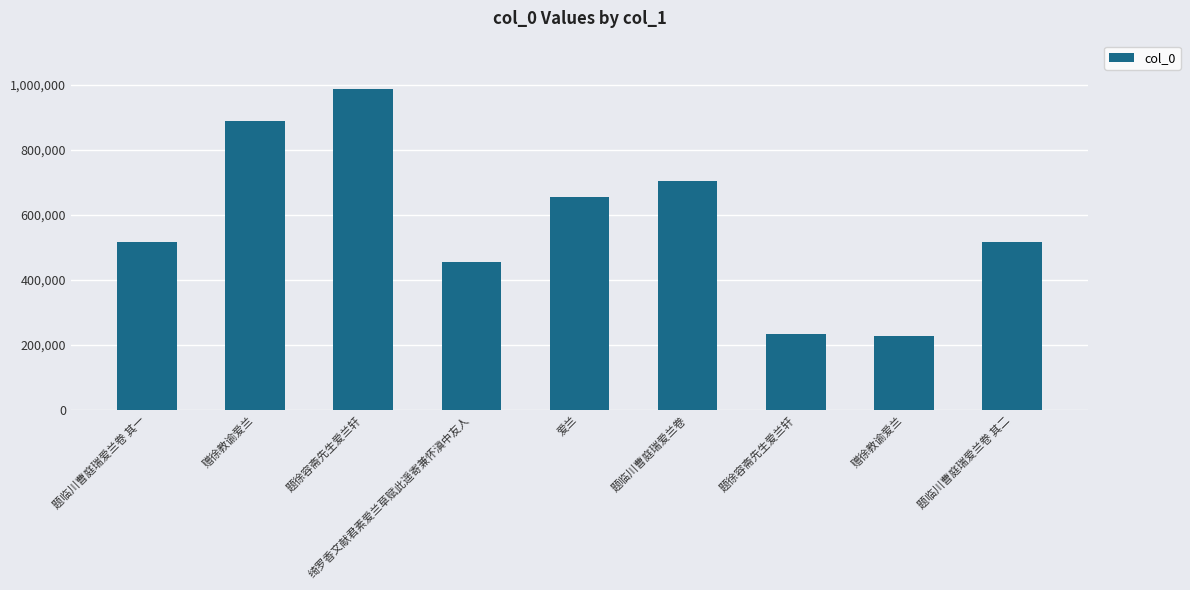

Reading left to right, what are all the values shown in this chart?

515403	886908	986737	455088	653189	702560	234573	226830	515404